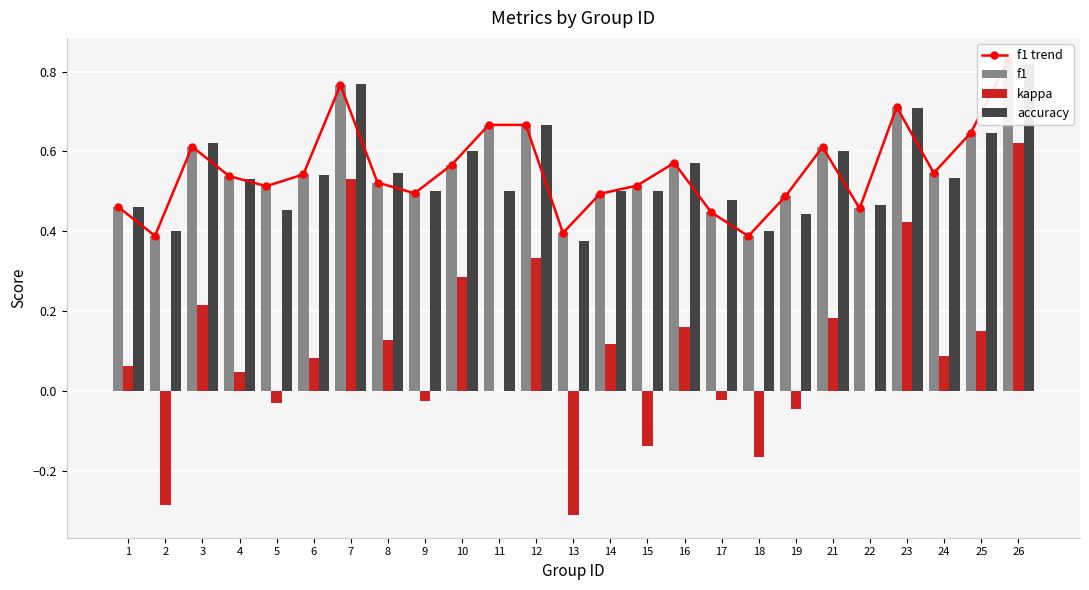

What is the difference between the highest and lowest values at 26?

0.2